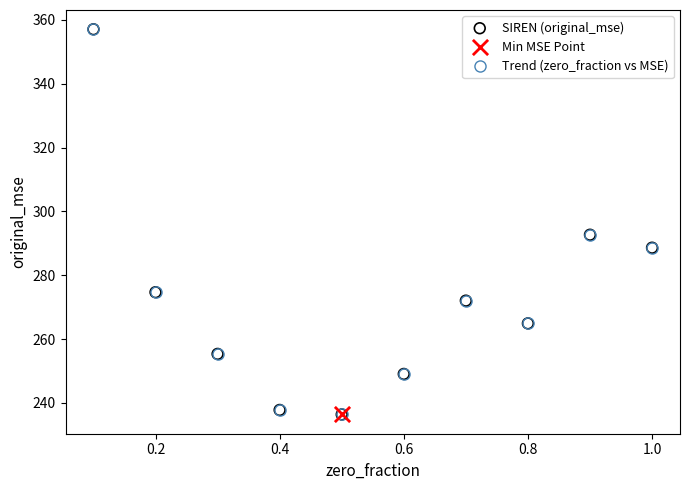

What is the value of the 5th point from the left?

236.4